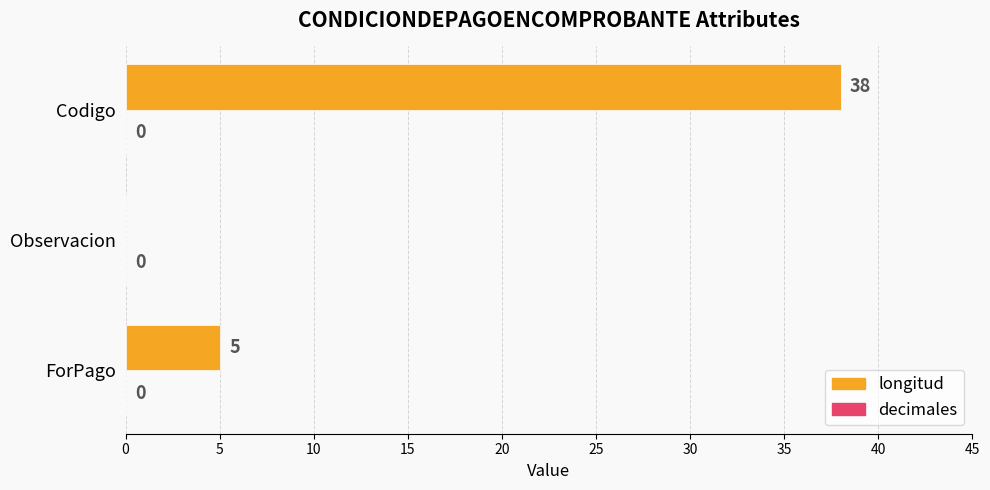

Between Codigo and Observacion, which is larger?

Codigo